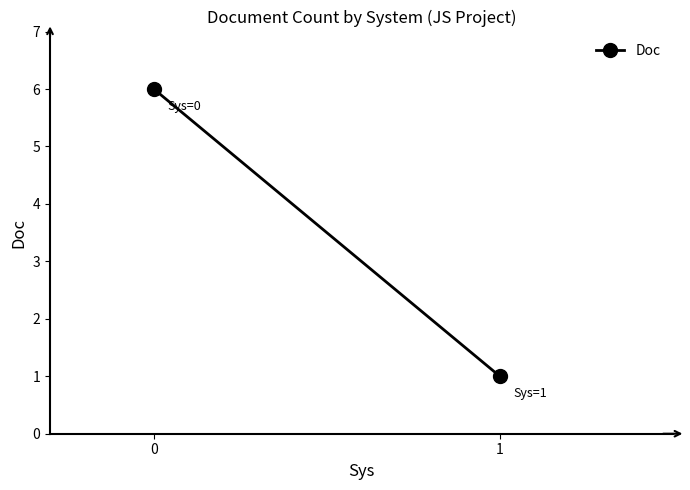

Rank the categories by value from lowest to highest.

1, 0